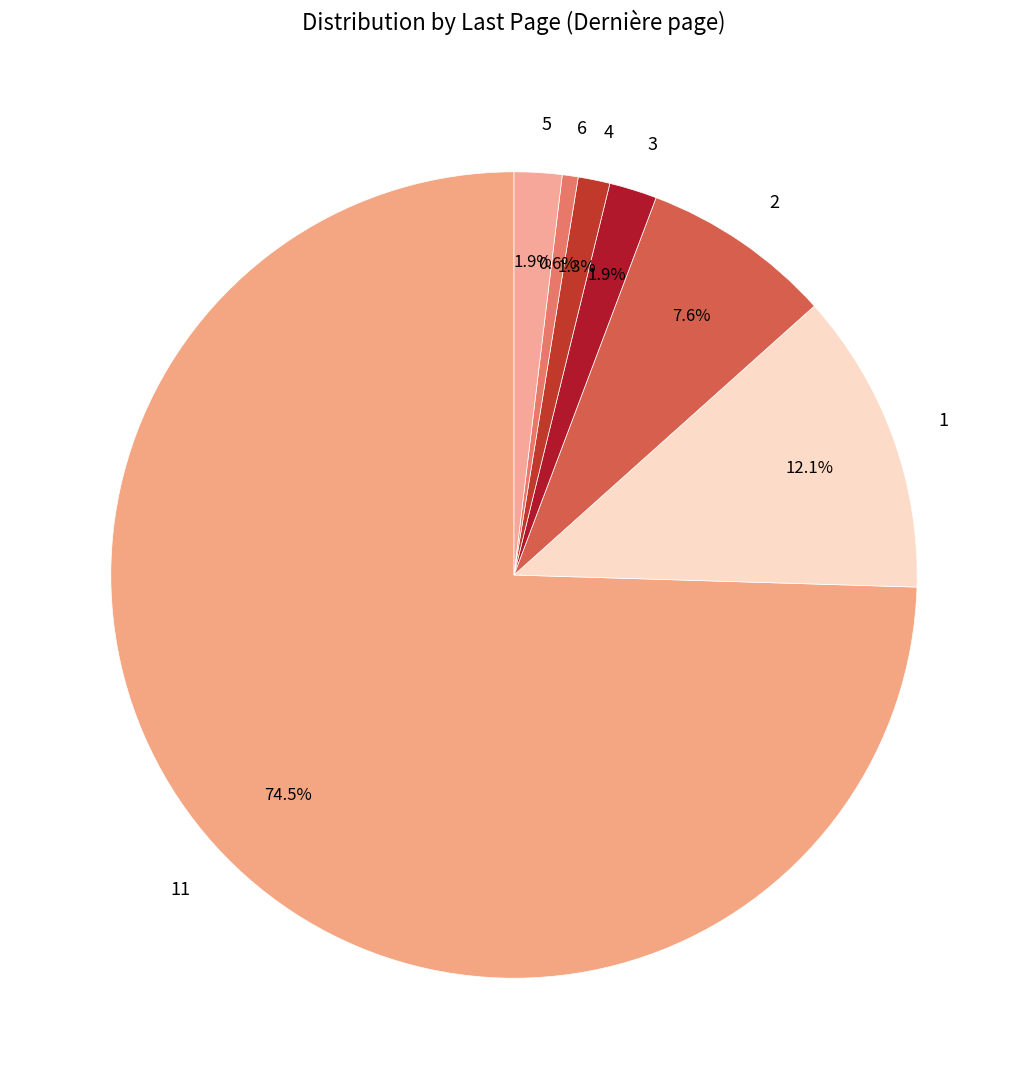

To the nearest percent, what is the difference between the largest and smallest slice percentages?

74%